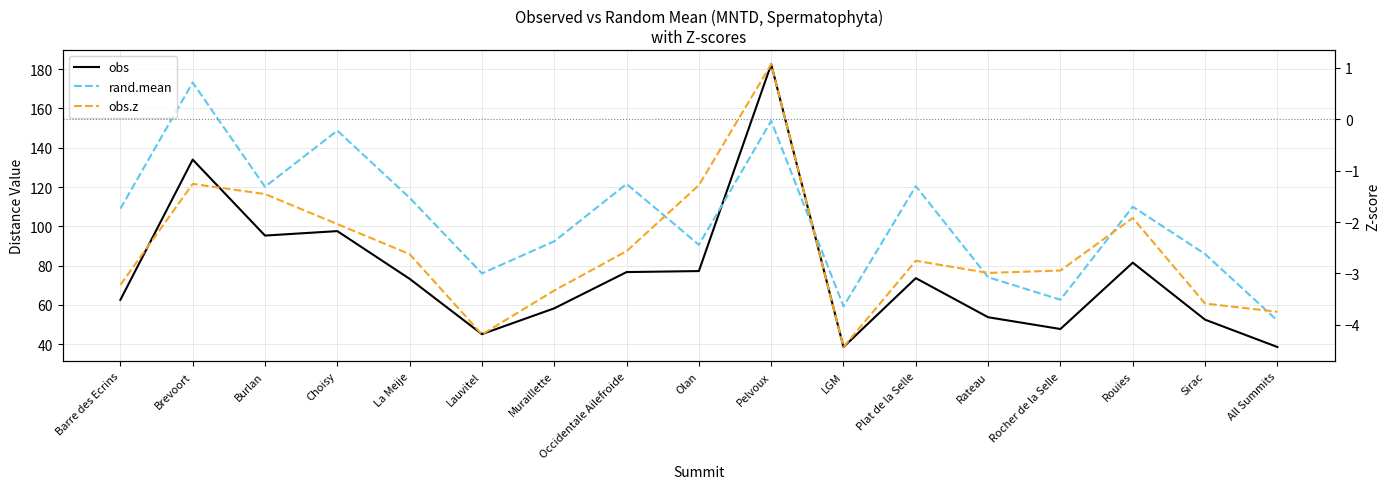

Where does the obs.z series first go above -2?

Brevoort